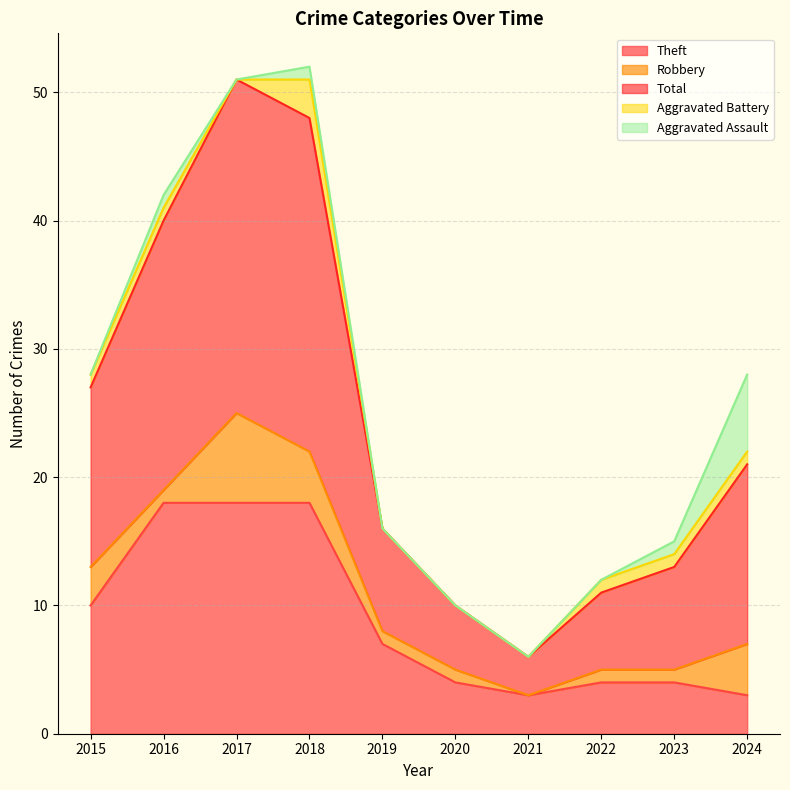

True or false: Total and Aggravated Battery cross at least once.

False